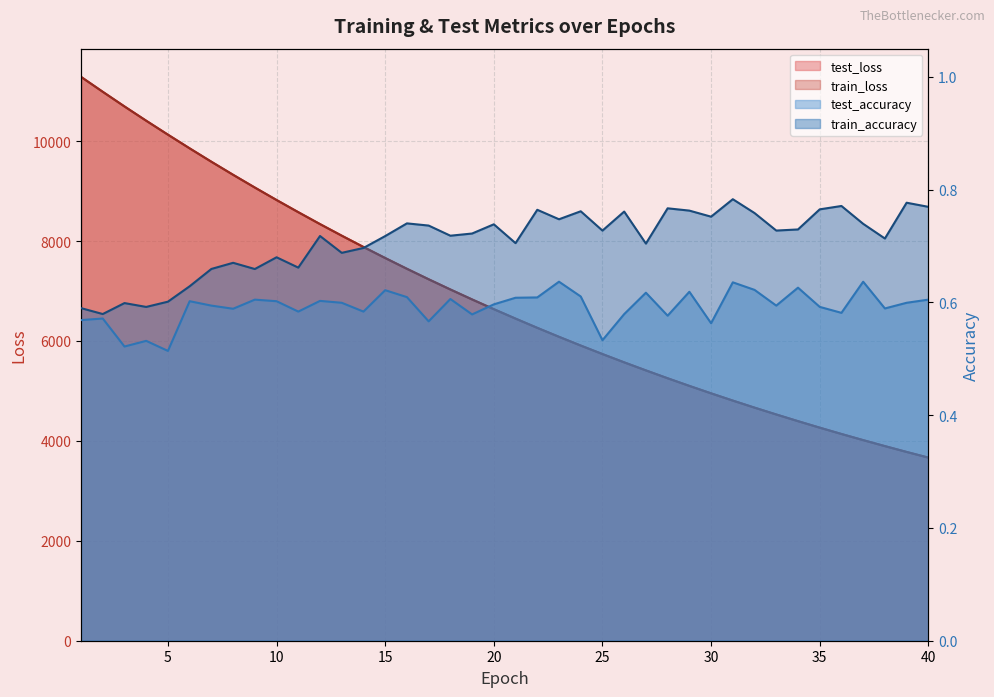

What is the minimum value for train_loss?

3664.8